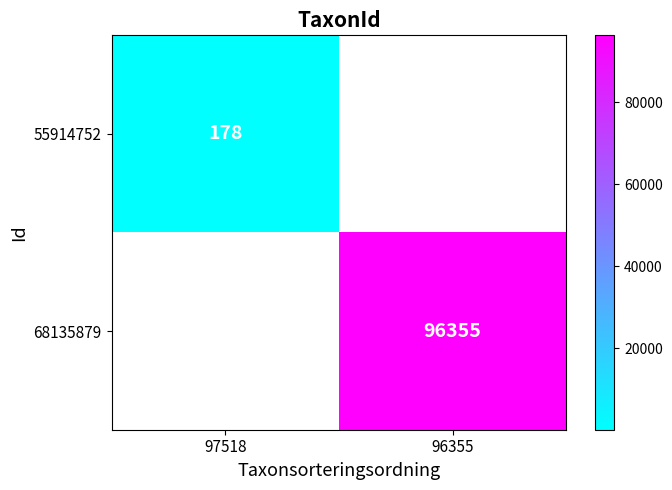

Is the value of 55914752 at 97518 greater than the value of 68135879 at 96355?

No